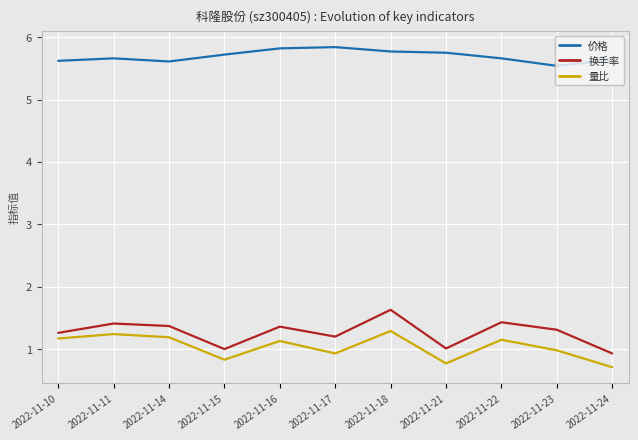

What is the minimum value shown in the chart?

0.7